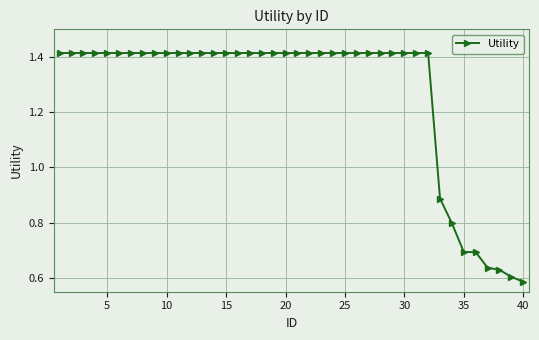

What is the sum of all values?

50.8